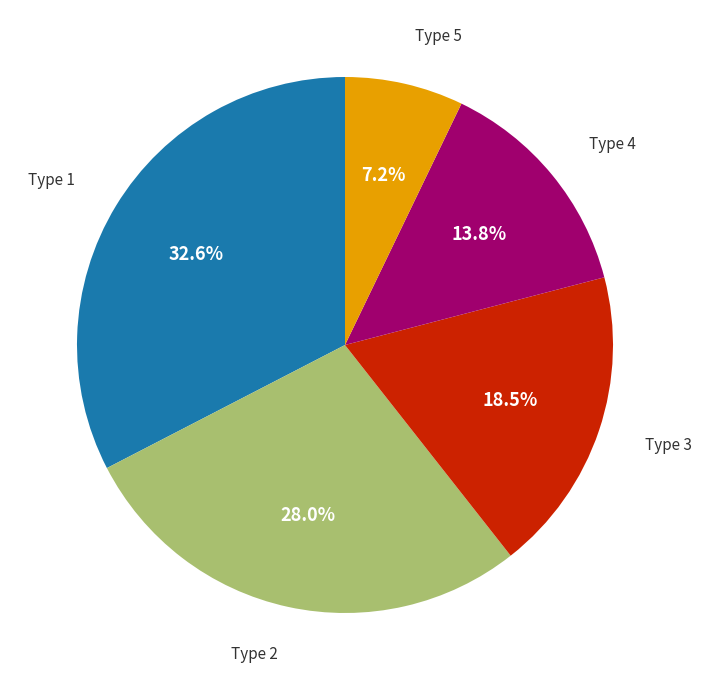

Is there any slice that represents more than half of the pie?

No